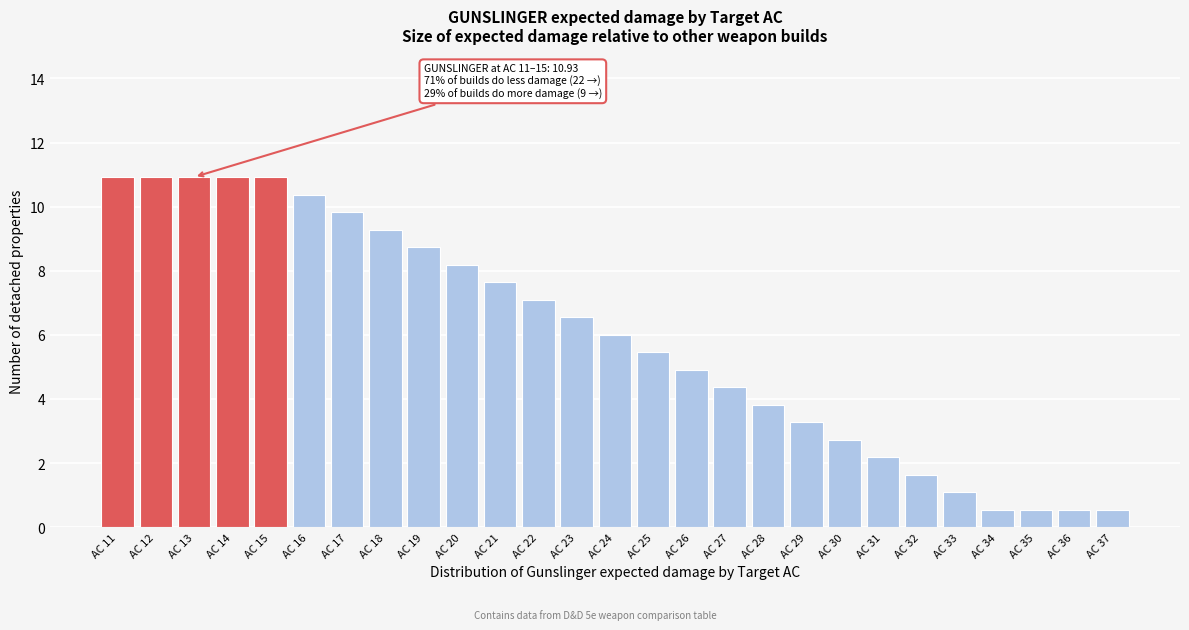

Reading left to right, extract all data points from this chart.

10.9	10.9	10.9	10.9	10.9	10.4	9.8	9.3	8.7	8.2	7.6	7.1	6.6	6.0	5.5	4.9	4.4	3.8	3.3	2.7	2.2	1.6	1.1	0.5	0.5	0.5	0.5